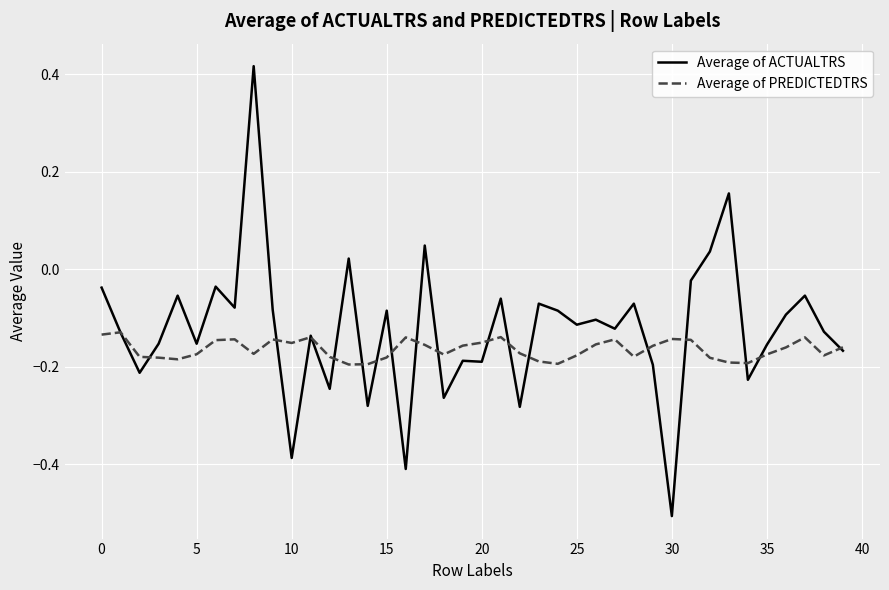

Which series has the largest total across all categories?

Average of ACTUALTRS